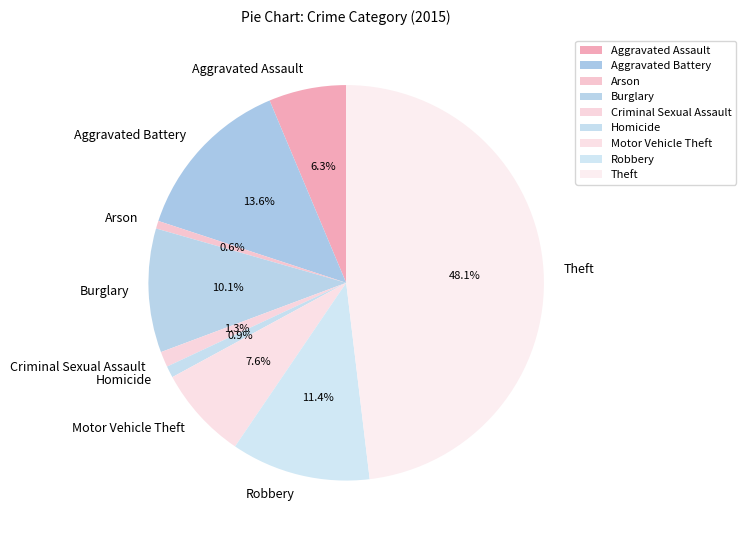

What is the total percentage of Burglary and Criminal Sexual Assault?

11.4%